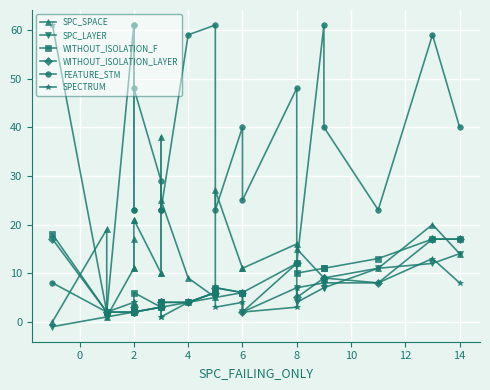

Is this an area chart (filled region under the line)?

No